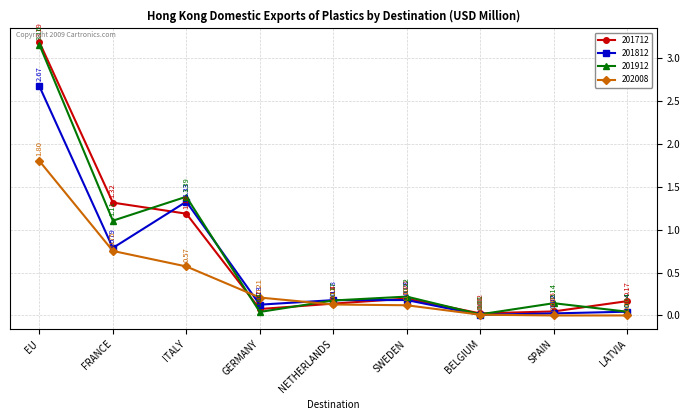

What is the average value of the 201912 series?

0.7